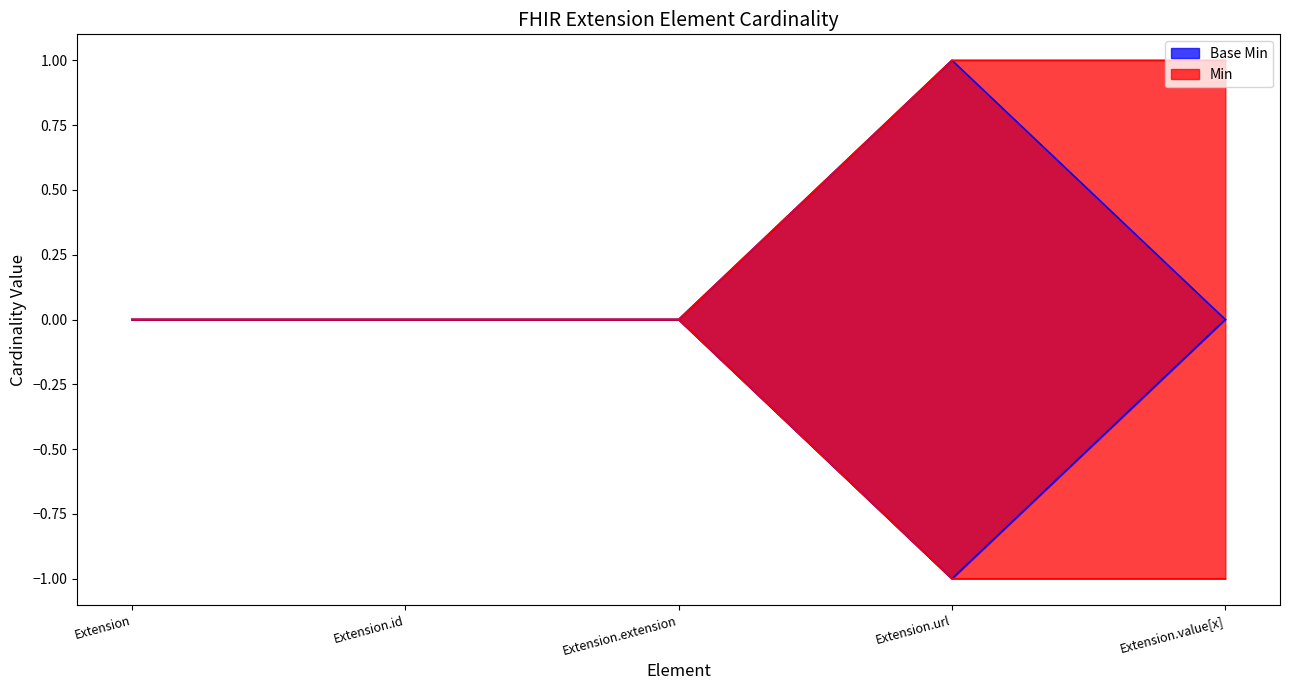

True or false: Base Min has more than 2 points higher than both neighbors.

False